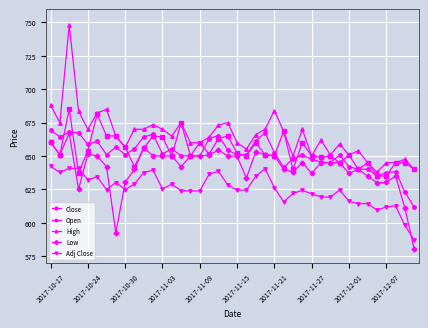

Which series has the widest spread of values?

High